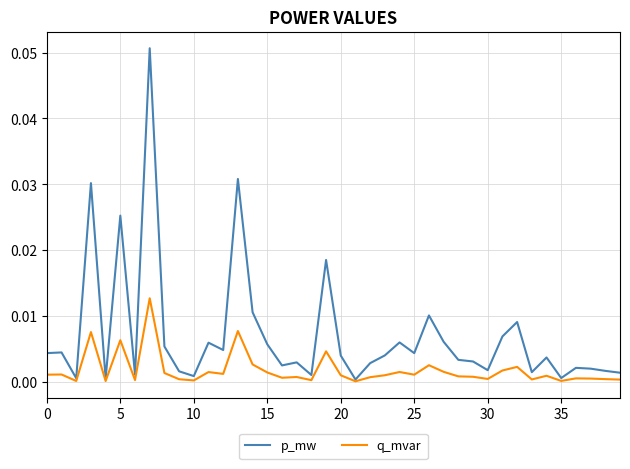

Rank the series by their average value, from lowest to highest.

q_mvar, p_mw